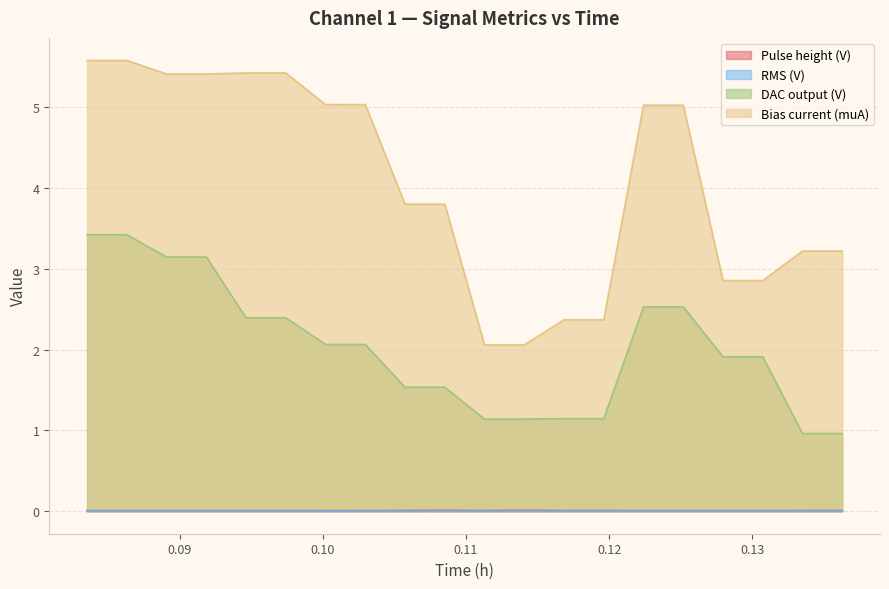

Which series has the largest range (max minus min)?

Bias current (muA)